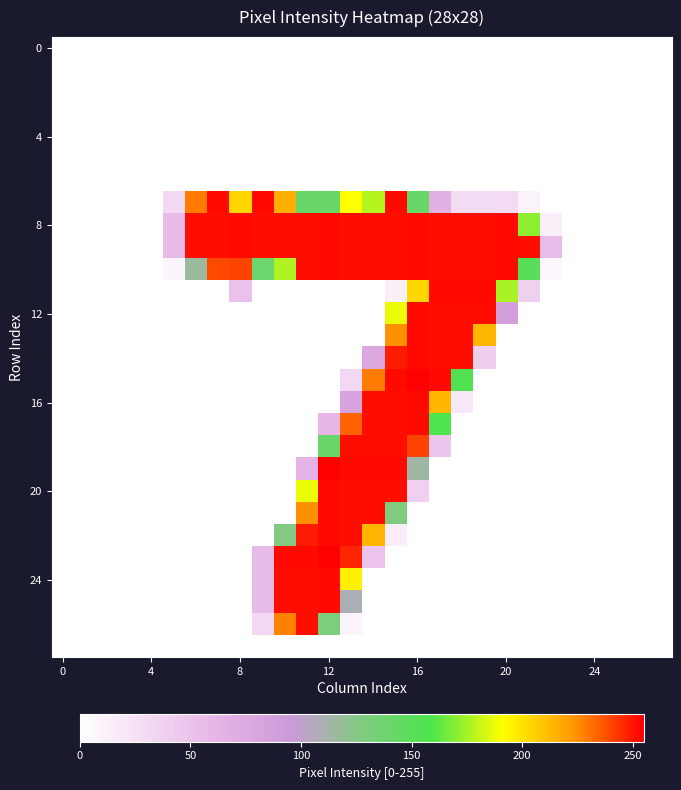

At which category is the sum across all series the highest?

15